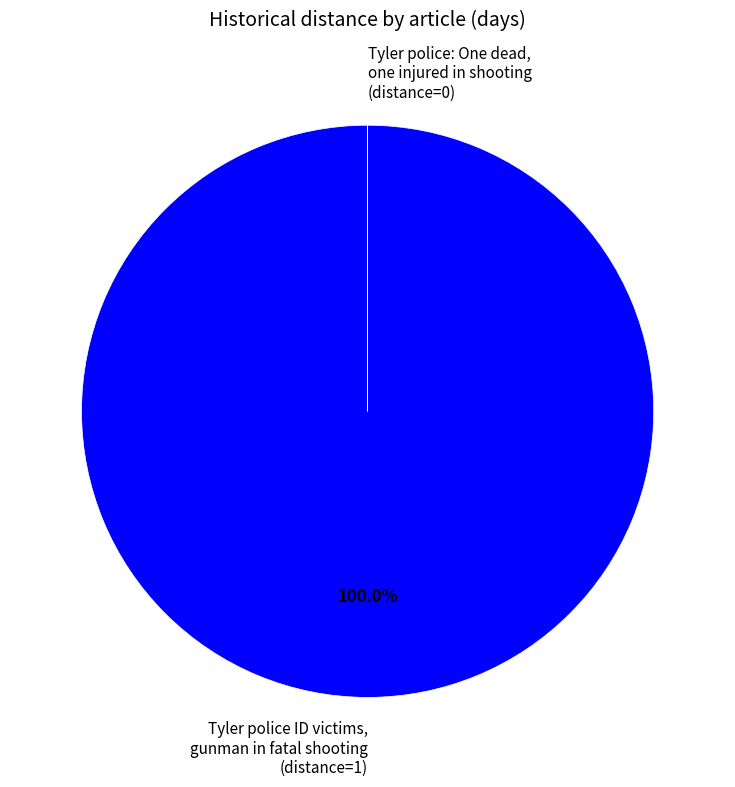

Is Tyler police ID victims, gunman in fatal shooting (distance=1) the majority of the pie?

Yes